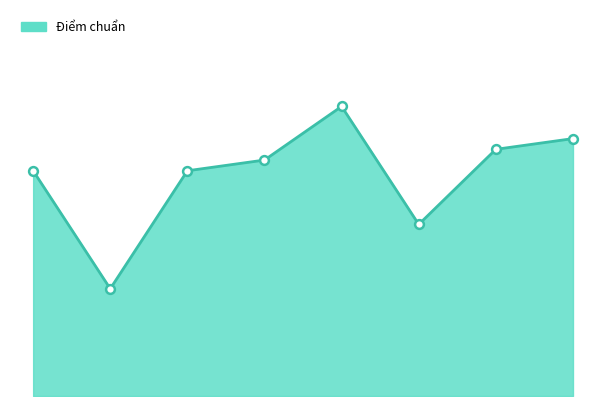

What is the change in value from 0 to 5?

-1.2